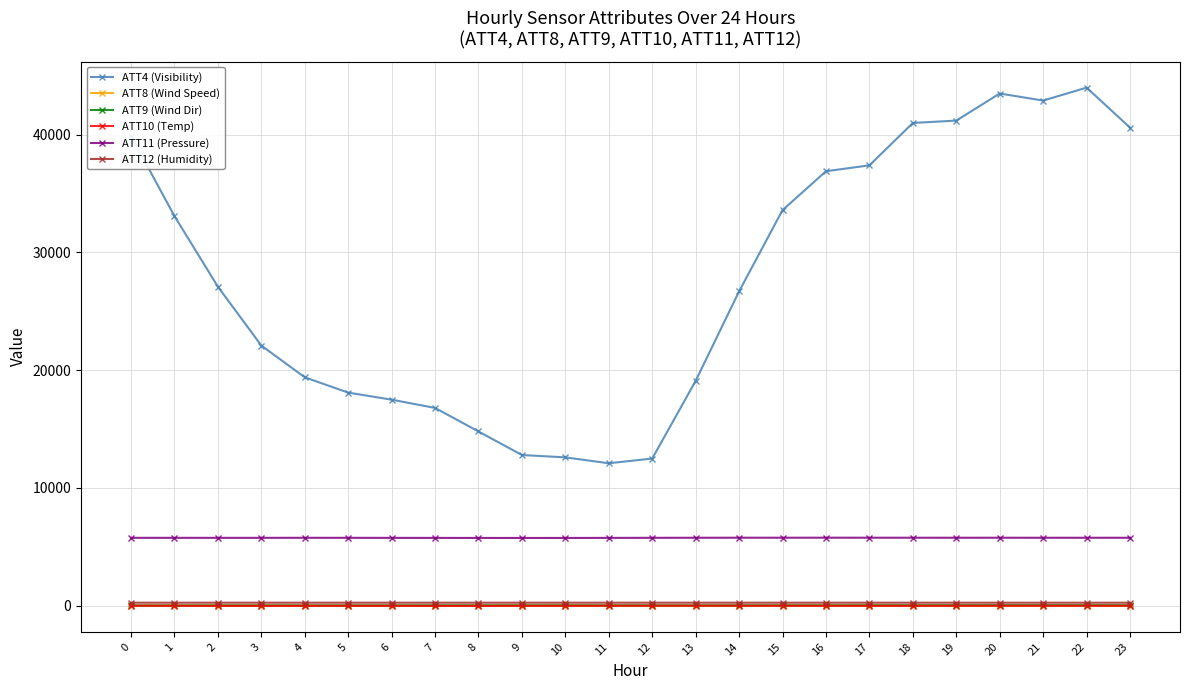

Which series has the widest spread of values?

ATT4 (Visibility)